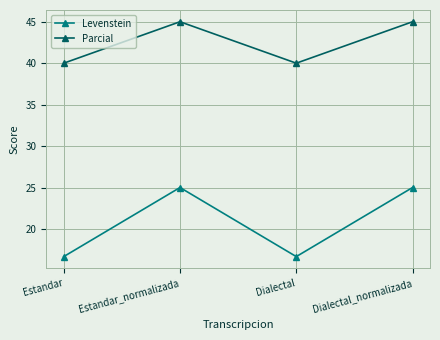

Read the Parcial value at Dialectal.

40.0